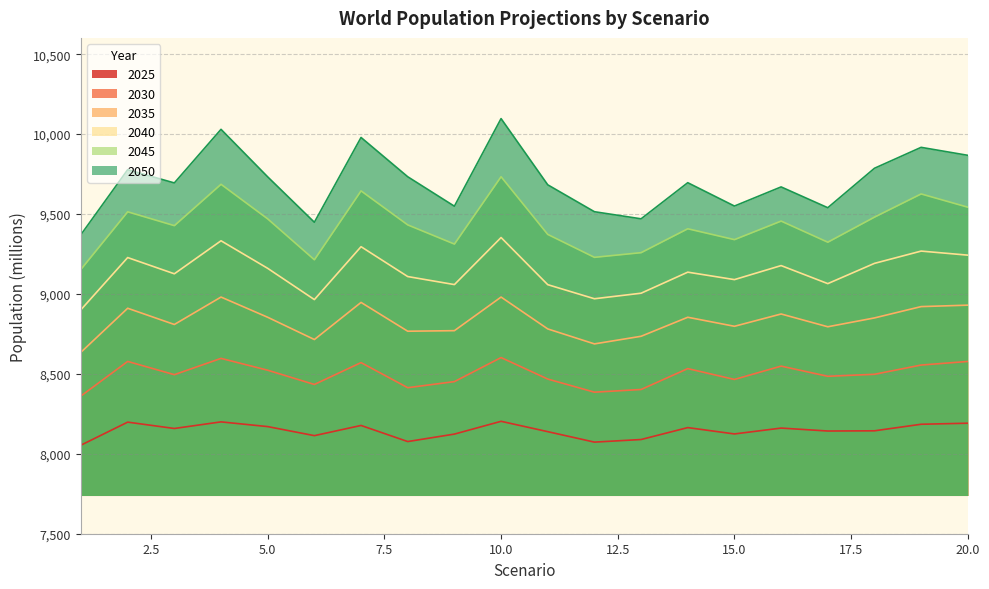

What value does the 2035 series have at 4?

8980.5